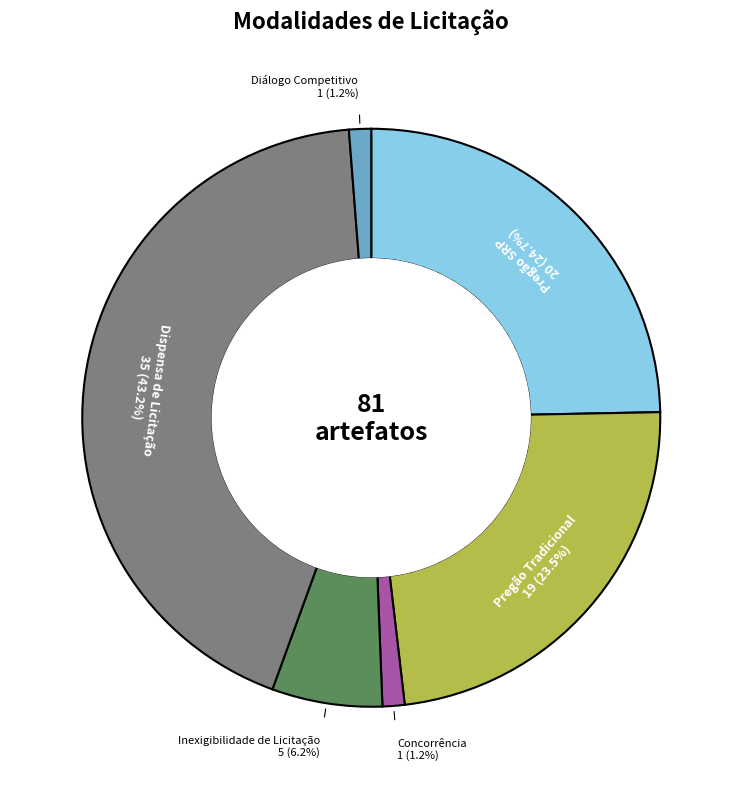

Which category has the biggest portion of the pie?

Dispensa de Licitação